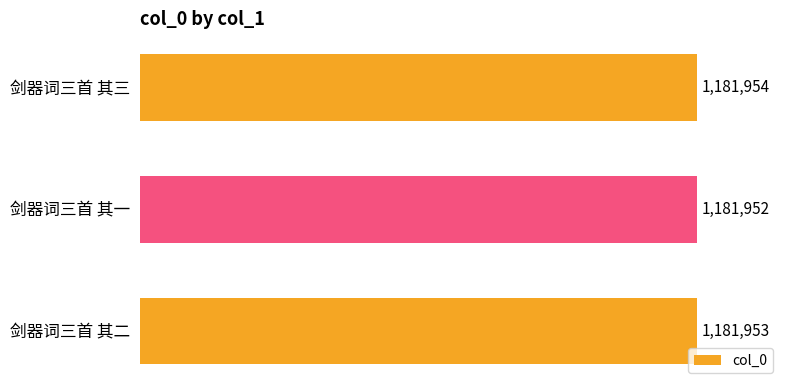

What is the sum of all values?

3545859